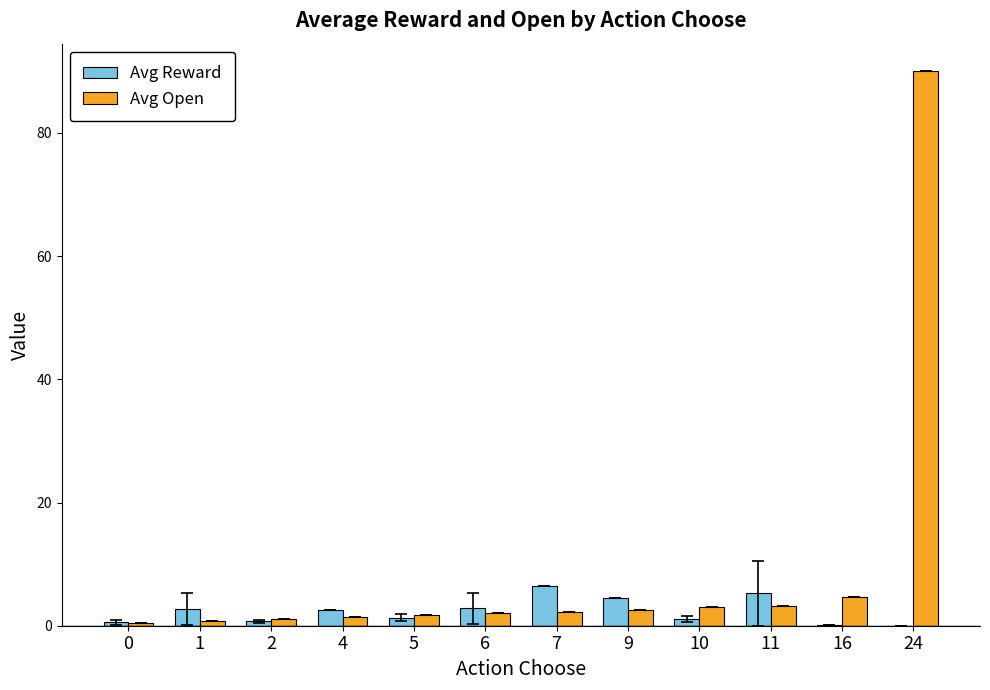

What is the sum of all Avg Reward values?

28.2